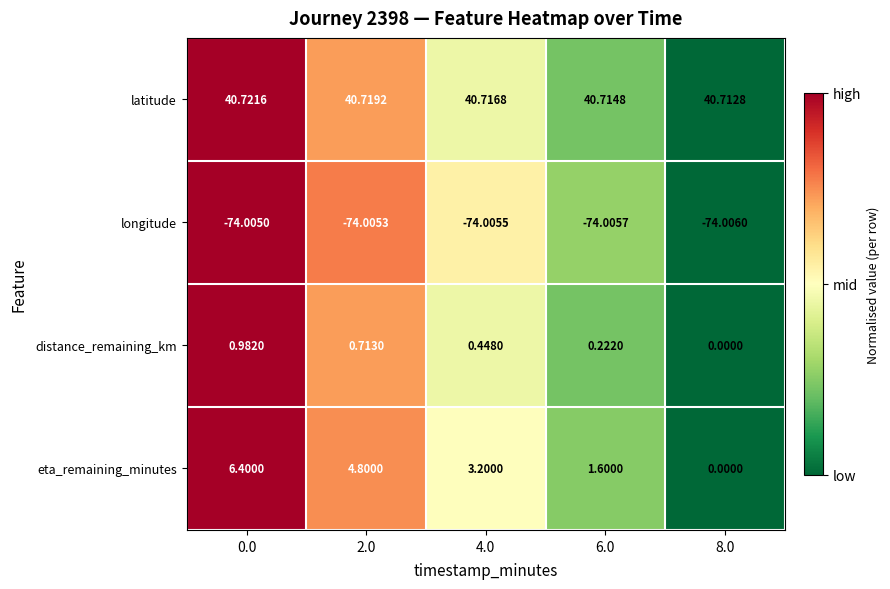

Is the value of latitude at 0.0 greater than the value of distance_remaining_km at 8.0?

Yes